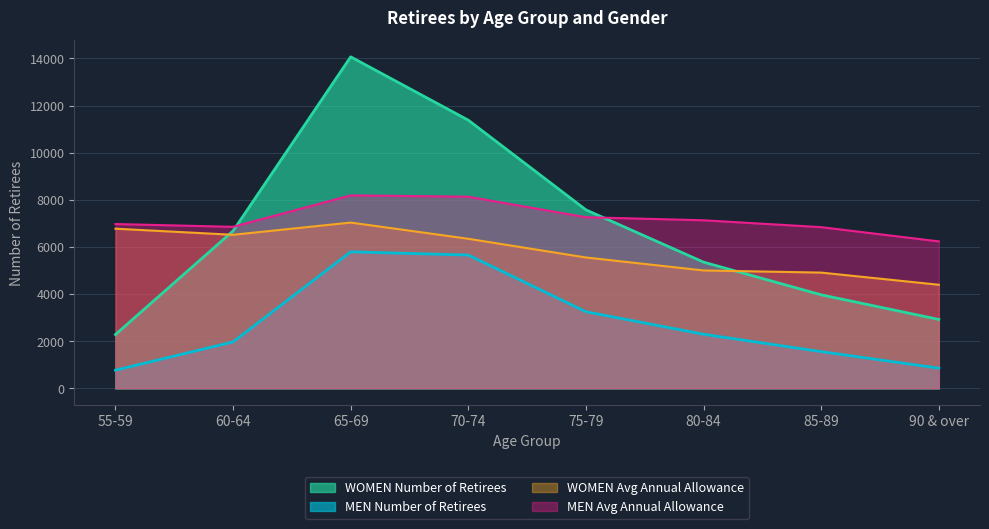

What is the highest value of the WOMEN Avg Annual Allowance series?

7032.5